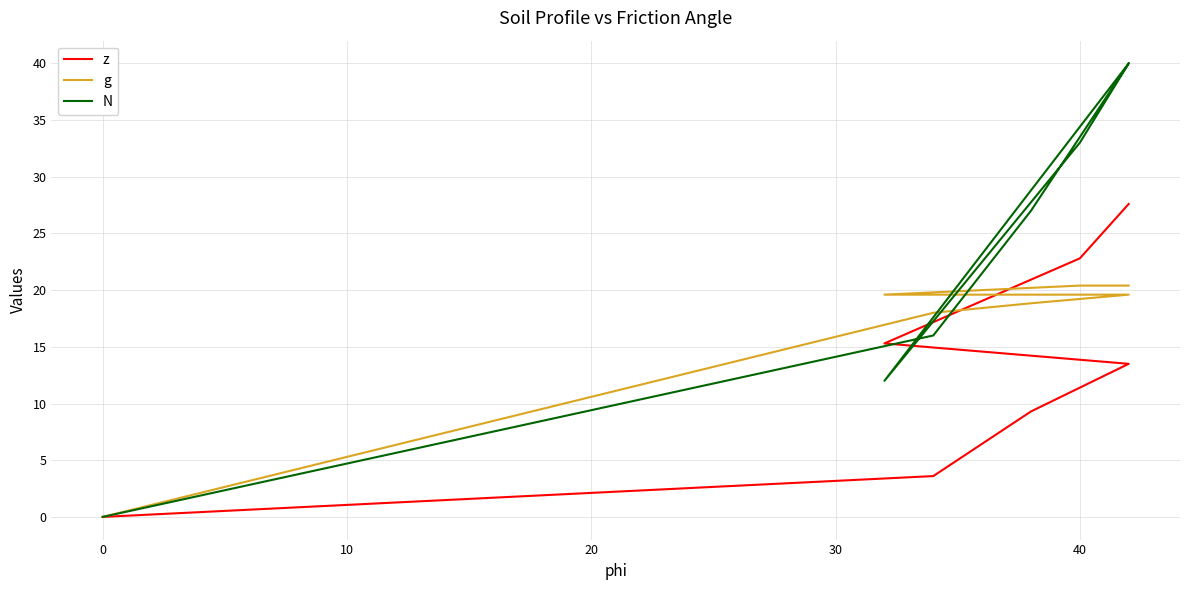

The z series shows 8.9 at 50. True or false?

False